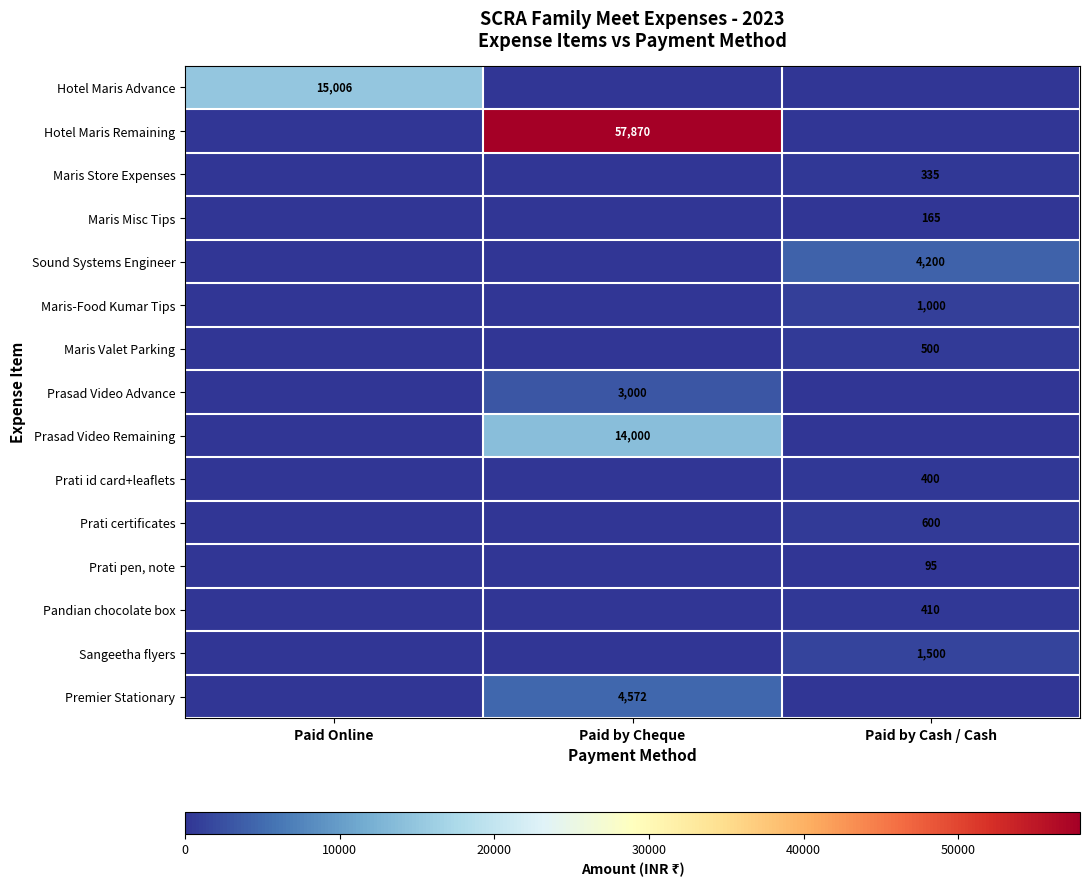

The value of Hotel Maris Remaining at Paid by Cheque is 91188. True or false?

False